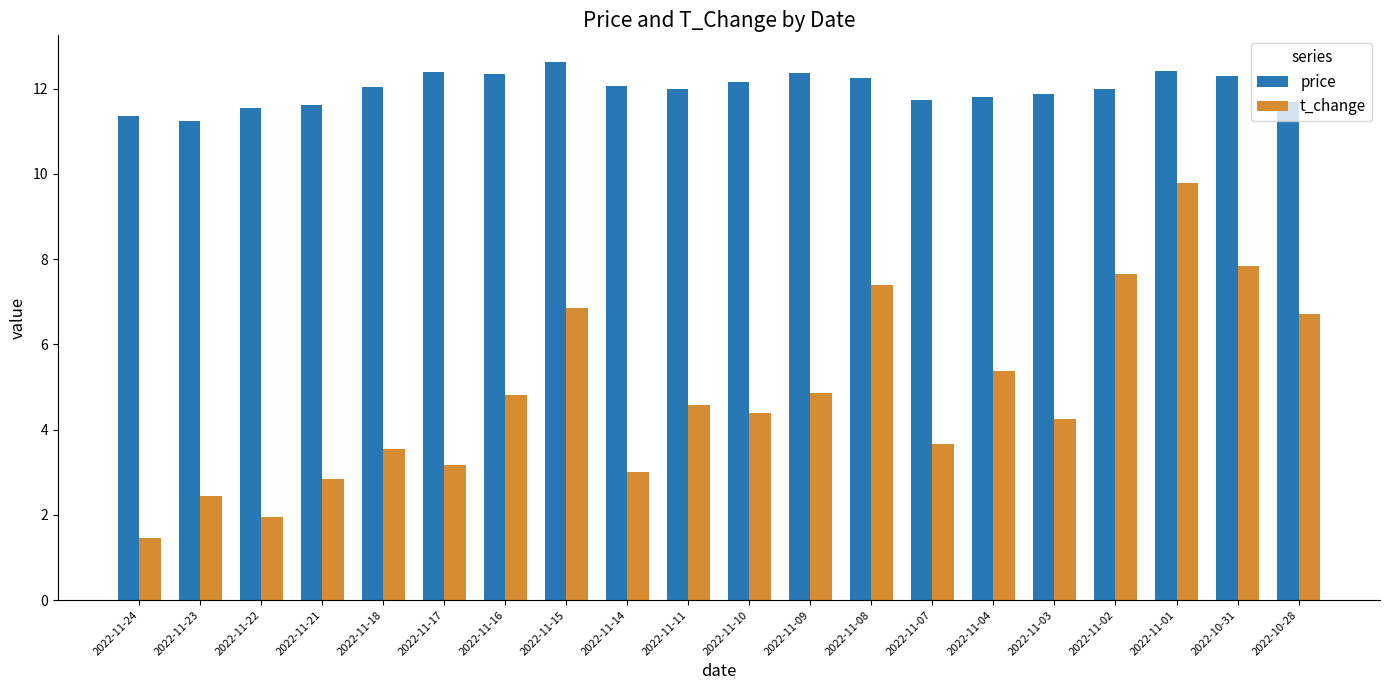

Rank the series at 2022-11-02 from highest to lowest value.

price, t_change